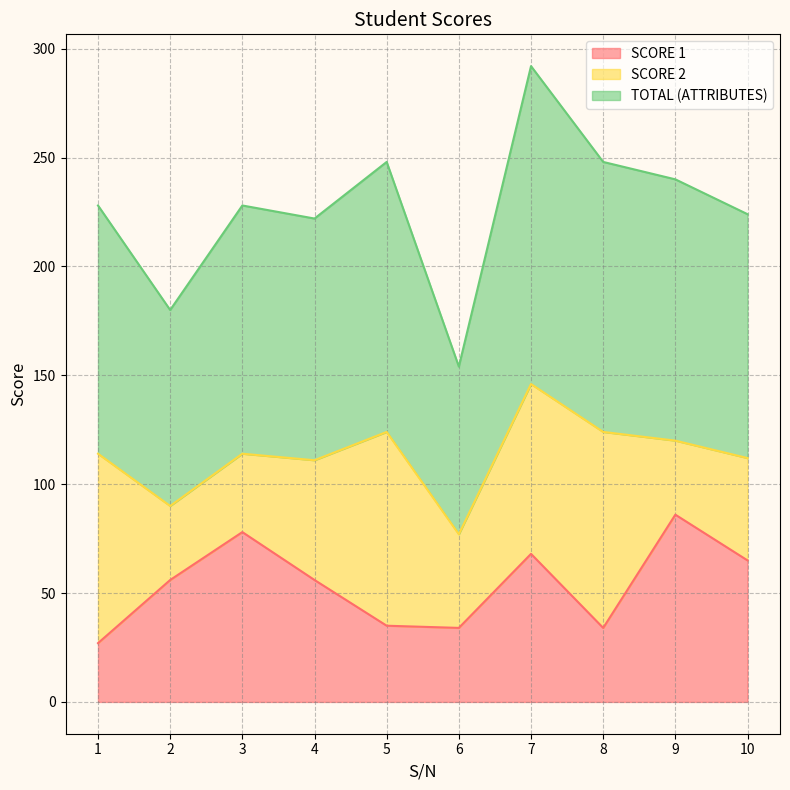

How many values in the SCORE 1 series exceed 56?

4